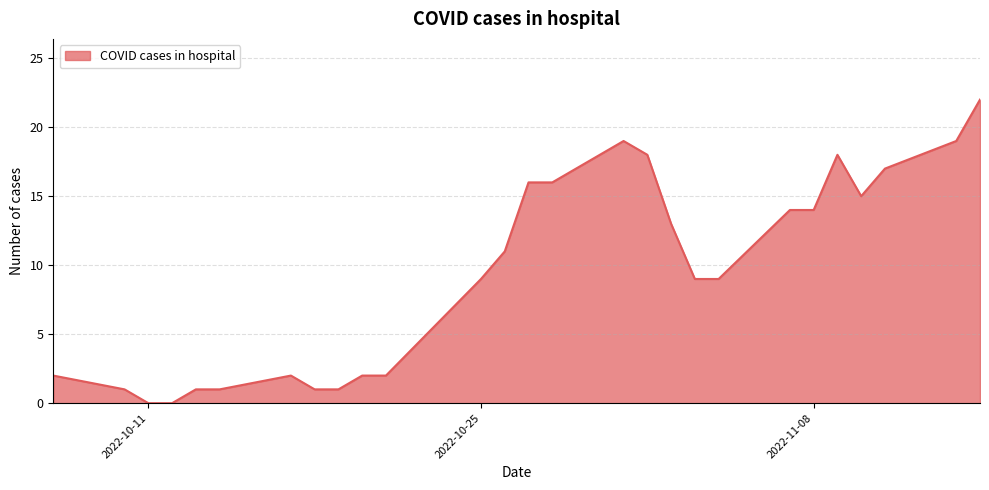

What is the maximum value shown in the chart?

22